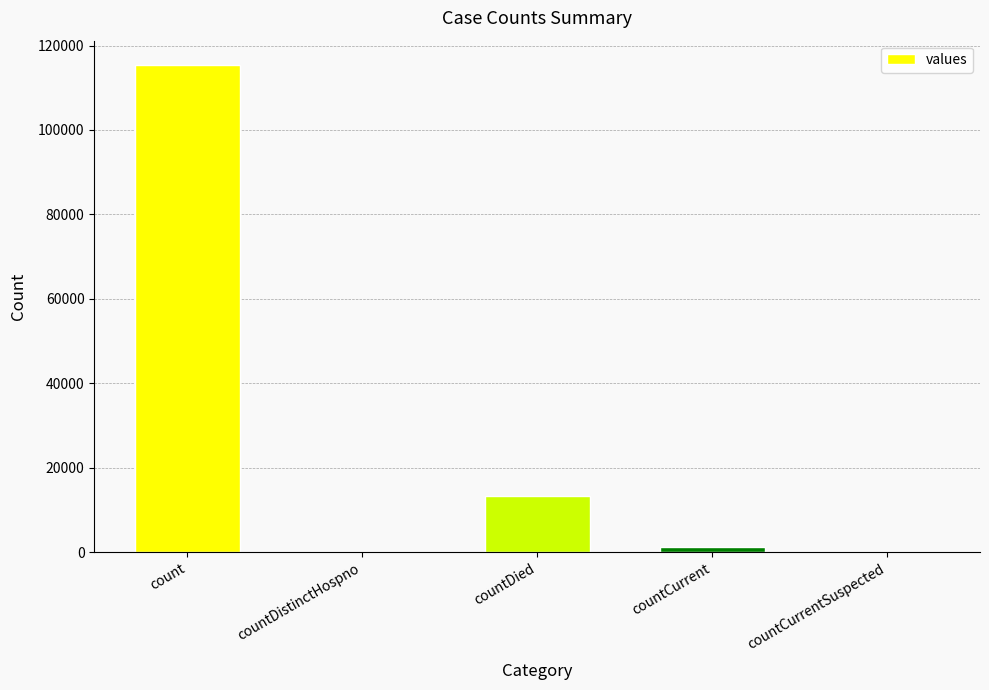

Reading left to right, transcribe all the data shown in this chart.

count=115379	countDistinctHospno=0	countDied=13343	countCurrent=1383	countCurrentSuspected=0